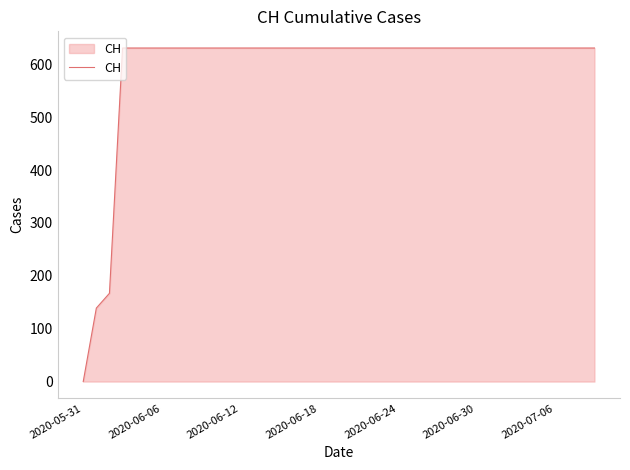

What is the greatest value displayed?

631